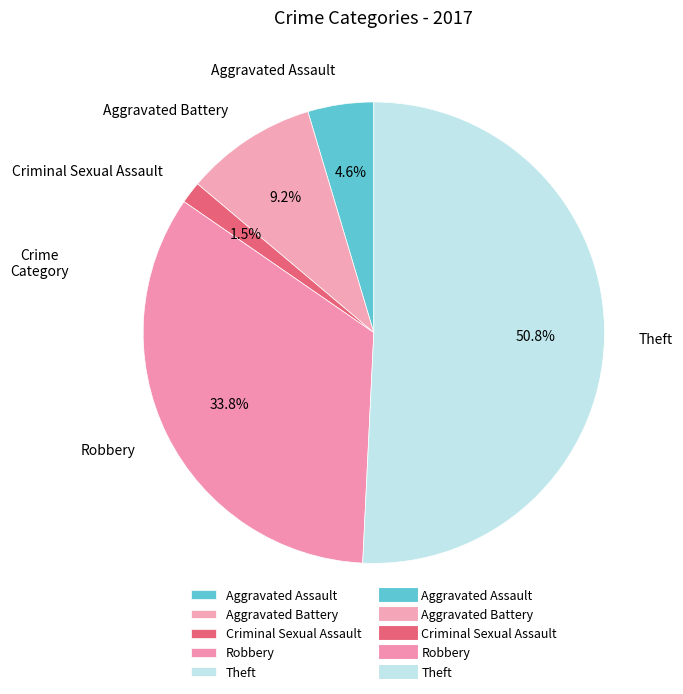

To the nearest percent, what is the difference between the largest and smallest slice percentages?

49%